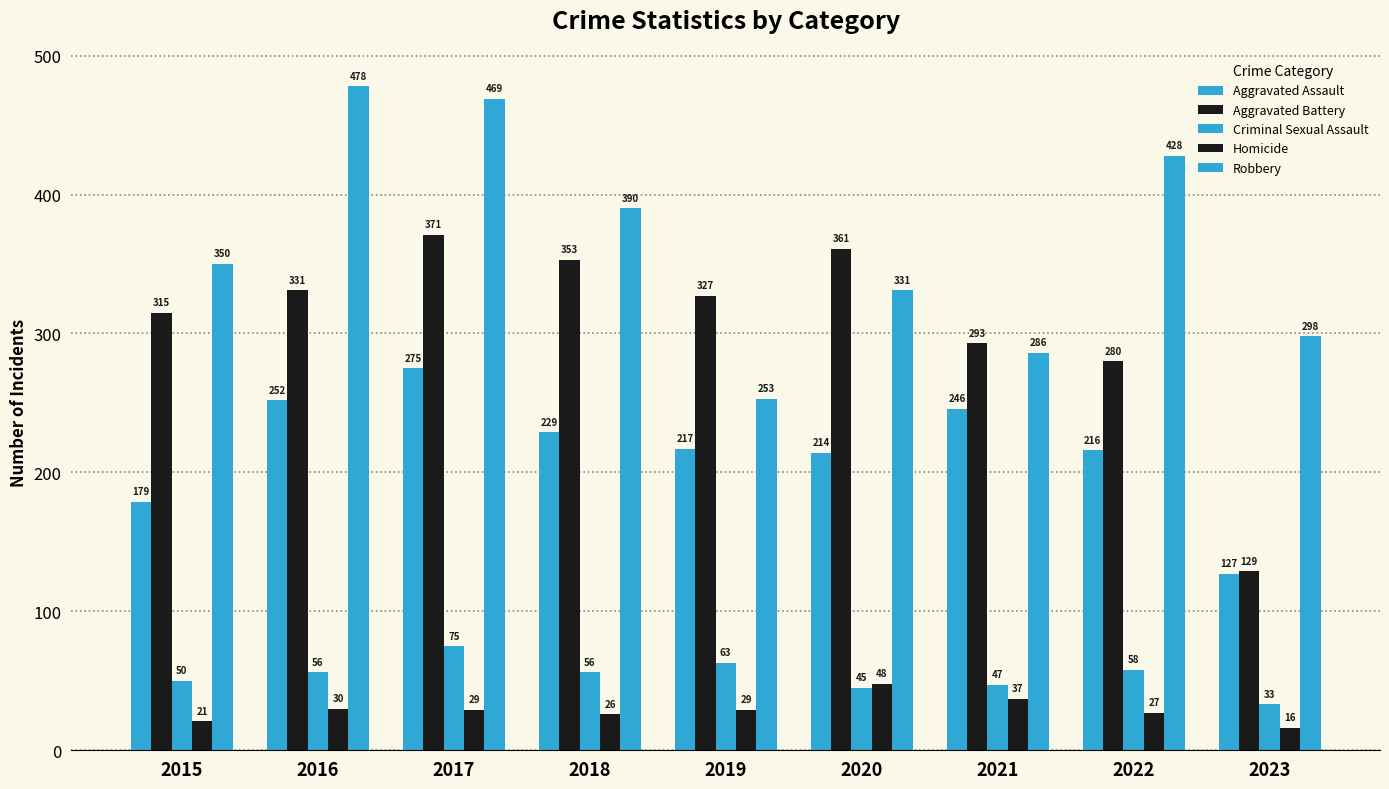

What is the value of the Aggravated Battery bar at the 5th from the left?

327